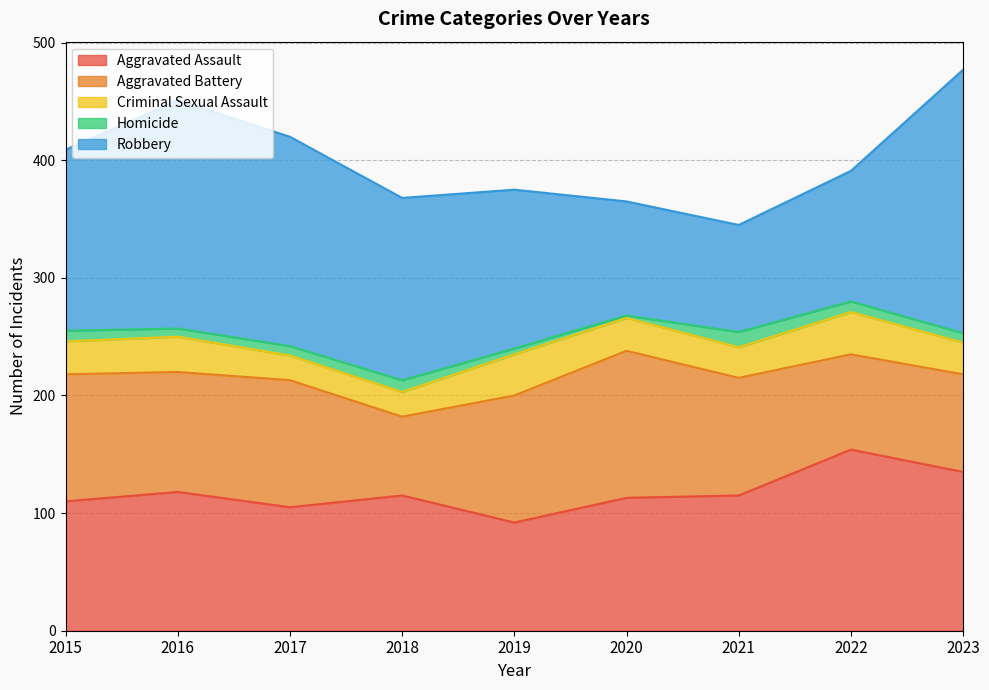

Where does the Criminal Sexual Assault series first go above 28?

2016